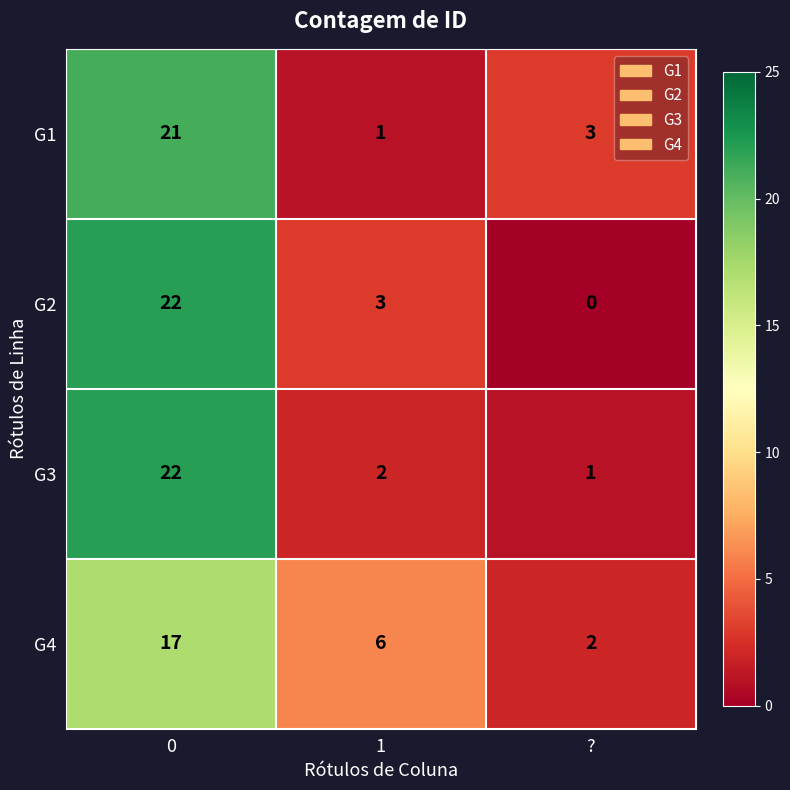

Rank the categories by G4 value from lowest to highest.

?, 1, 0